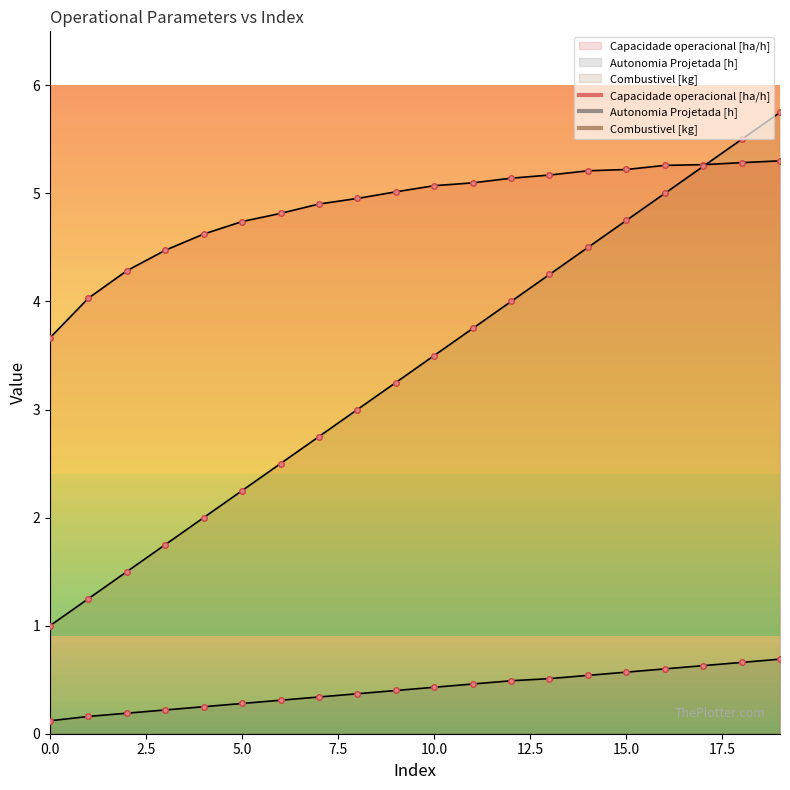

Does the chart have visible grid lines?

No